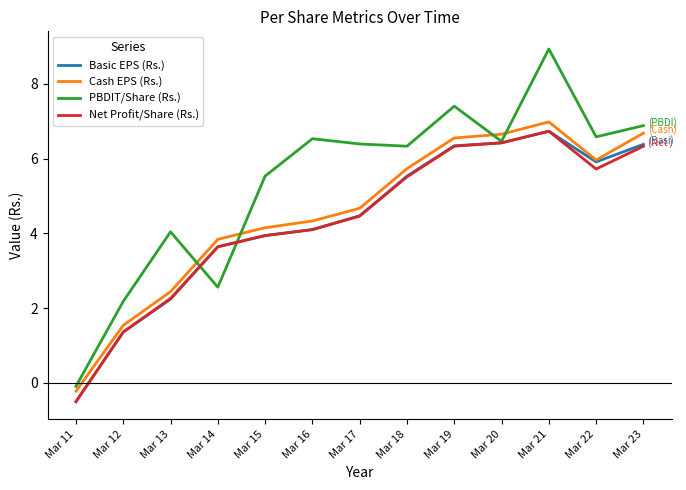

In Net Profit/Share (Rs.), how many points are lower than both neighbors (excluding endpoints)?

1